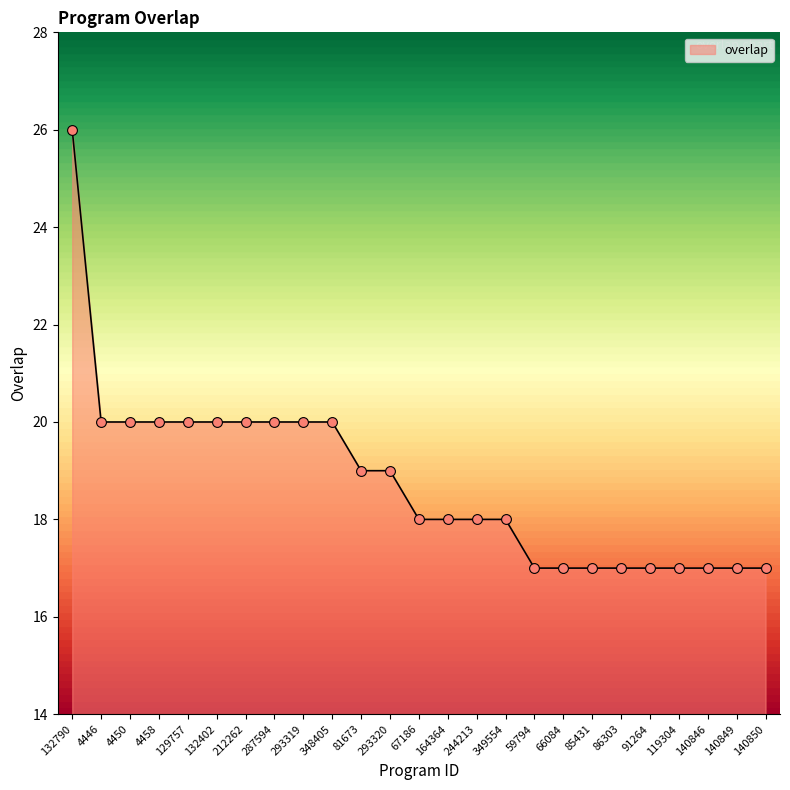

What is the change in value from 293319 to 86303?

-3